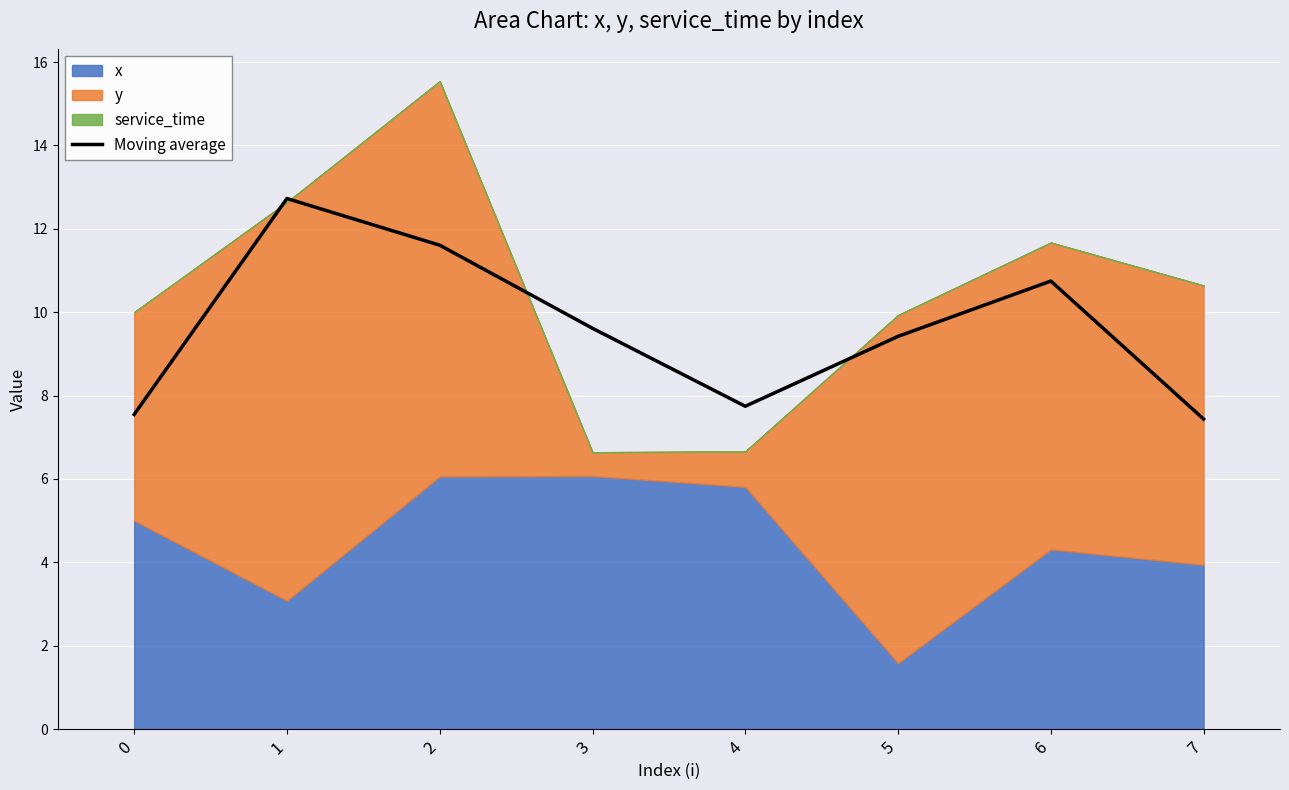

What is the difference between the maximum and minimum values?

5.3